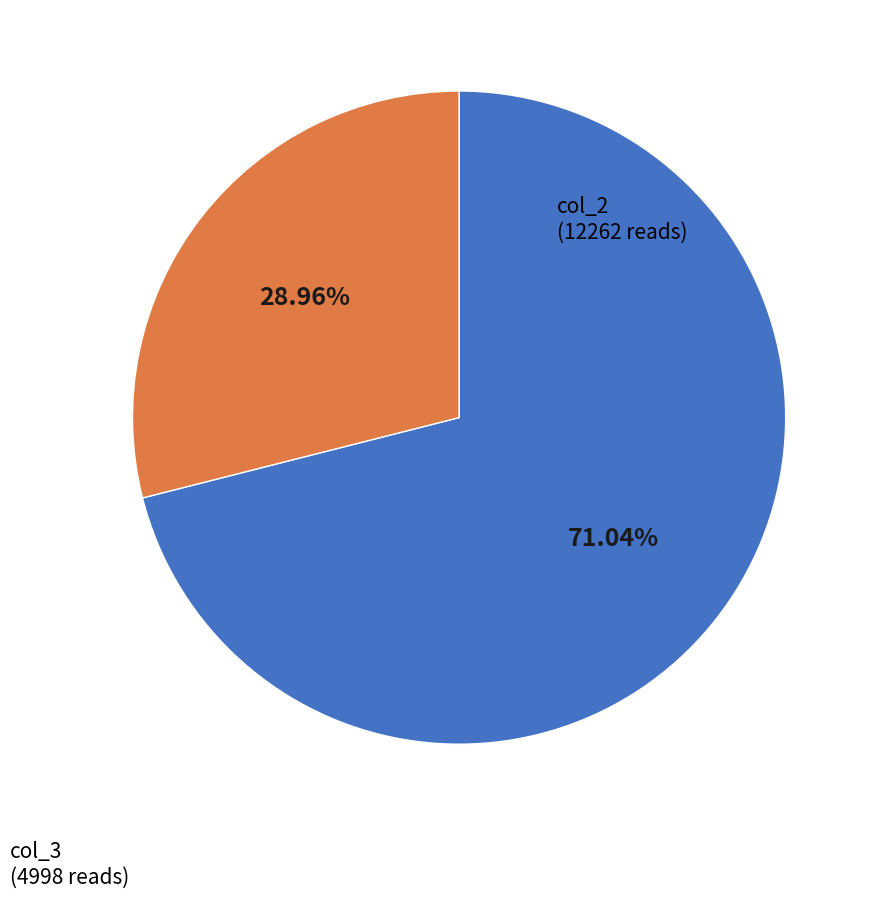

How many segments does this pie chart have?

2